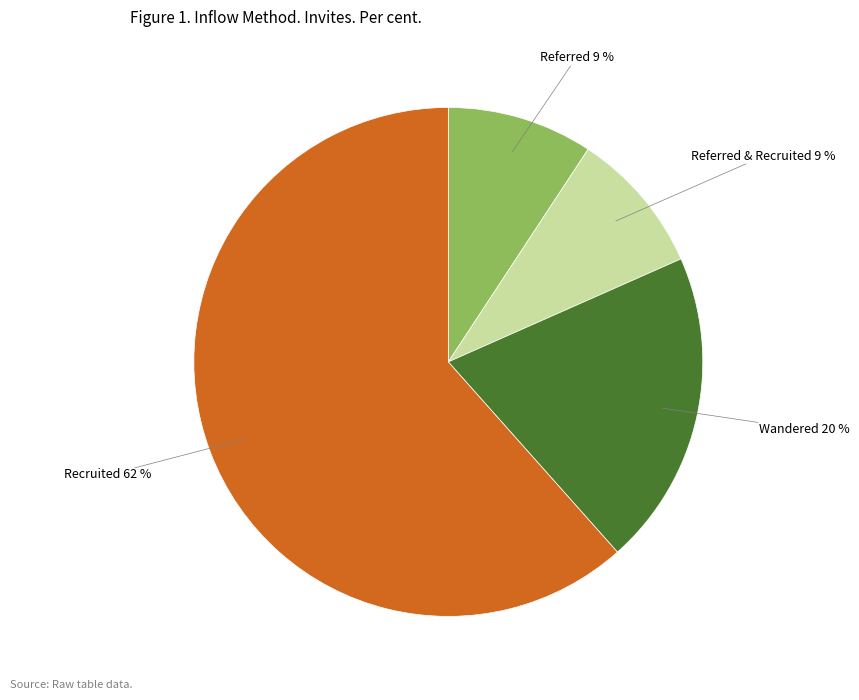

Count the number of slices in the pie.

4